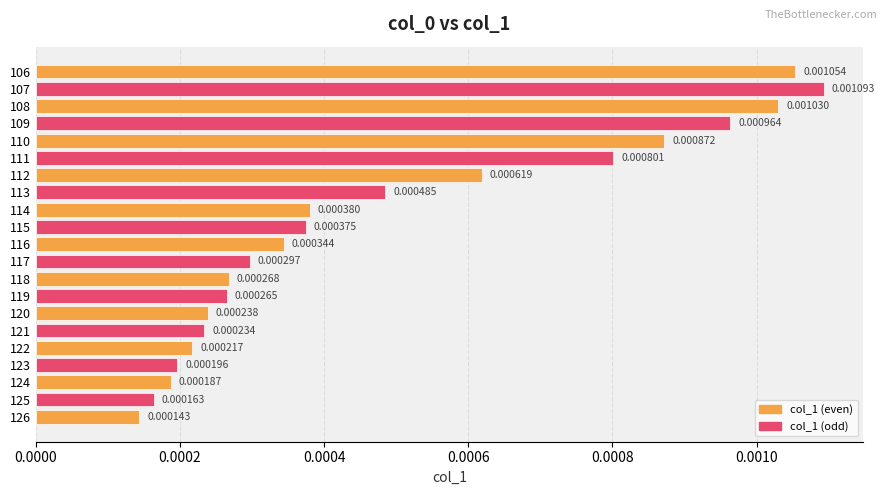

Are the bars horizontal?

Yes